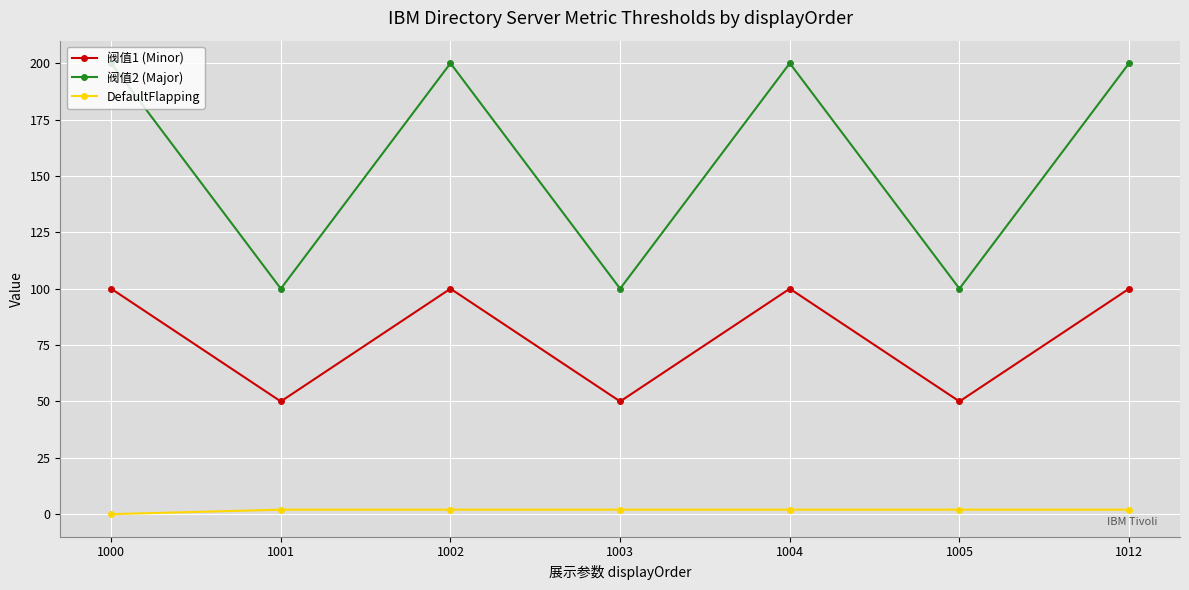

What is the value of the DefaultFlapping point at the 3rd from the left?

2